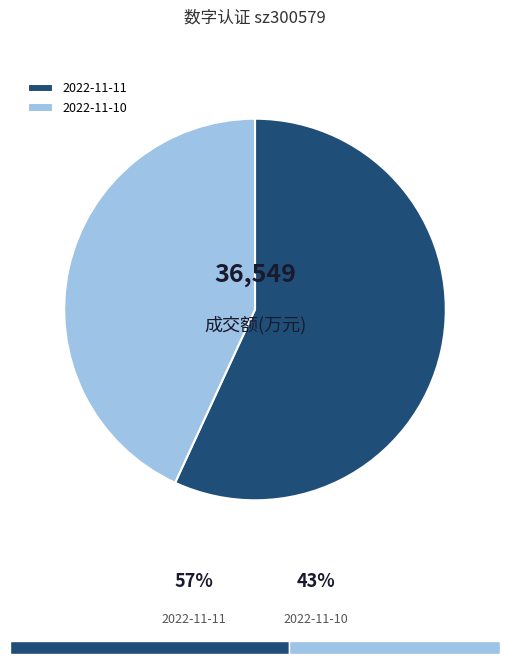

Does any single category account for the majority?

Yes